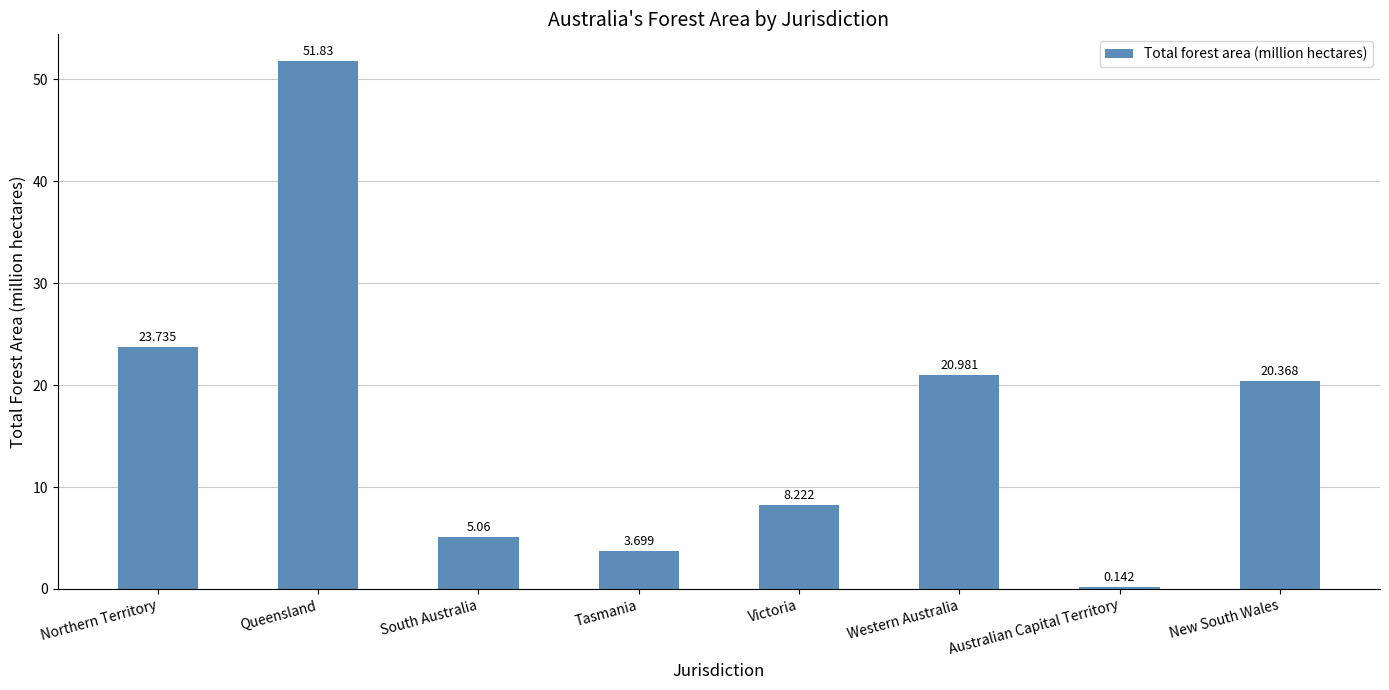

What is the sum of the values at Australian Capital Territory and Tasmania?

3.8